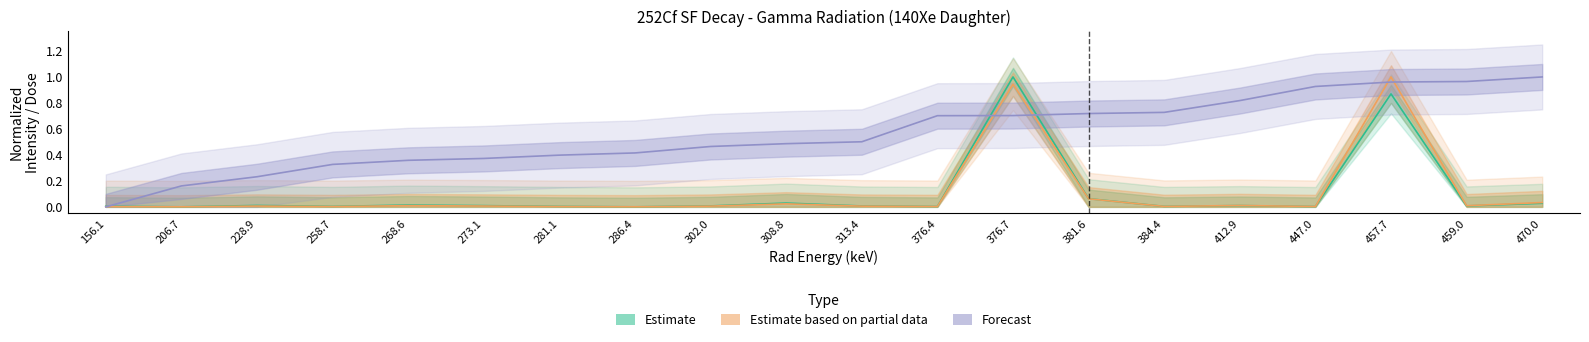

What is the average value of the Estimate series?

0.1